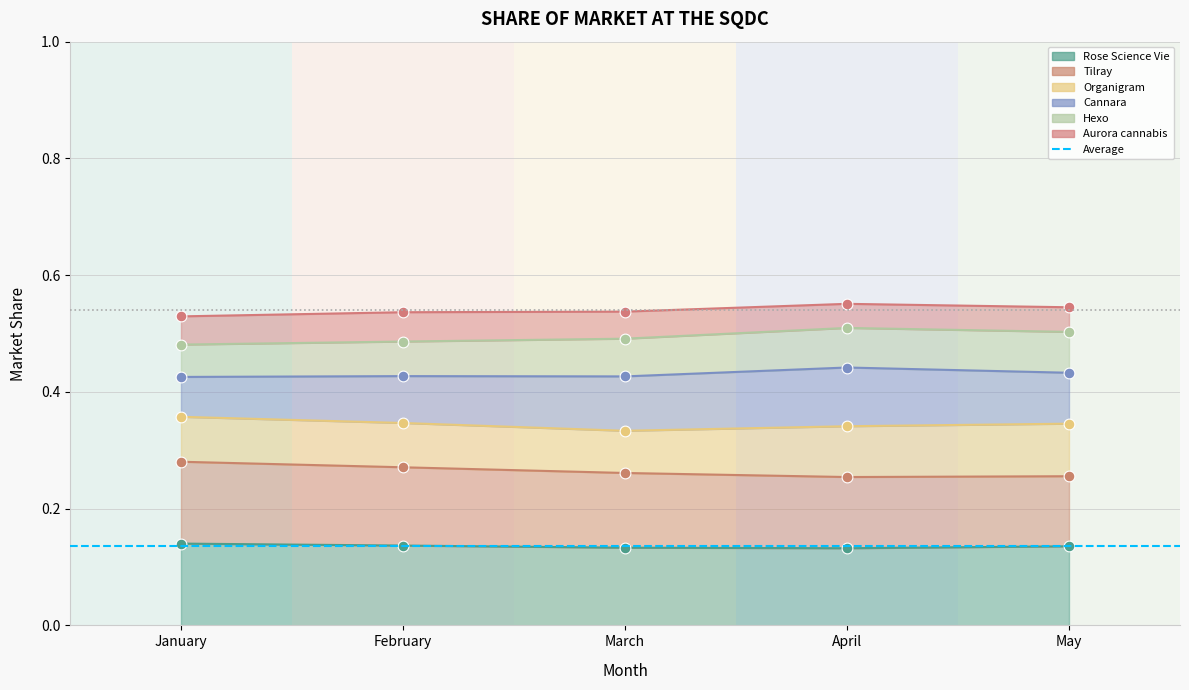

At how many categories does at least one series exceed 0?

5